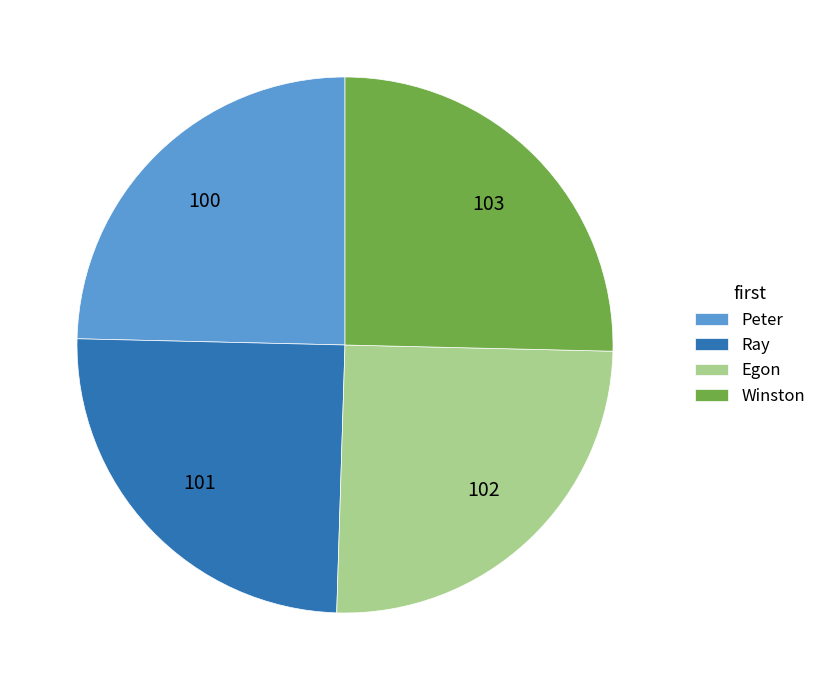

The Ray slice represents 35% of the pie. True or false?

False